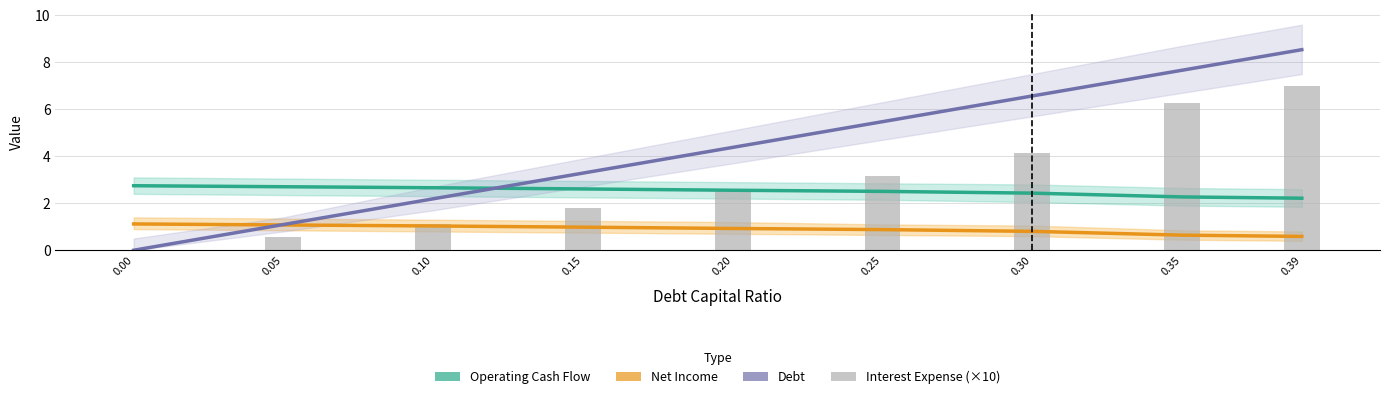

True or false: Net Income has a value of 1.0 at 0.10.

True